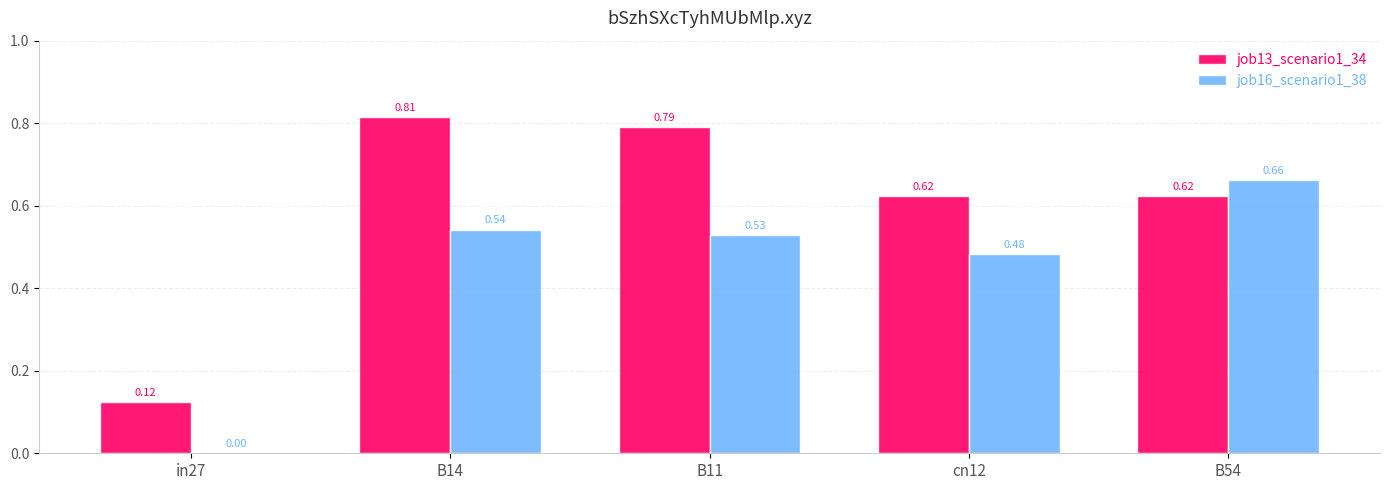

At which category is the sum across all series the highest?

B14